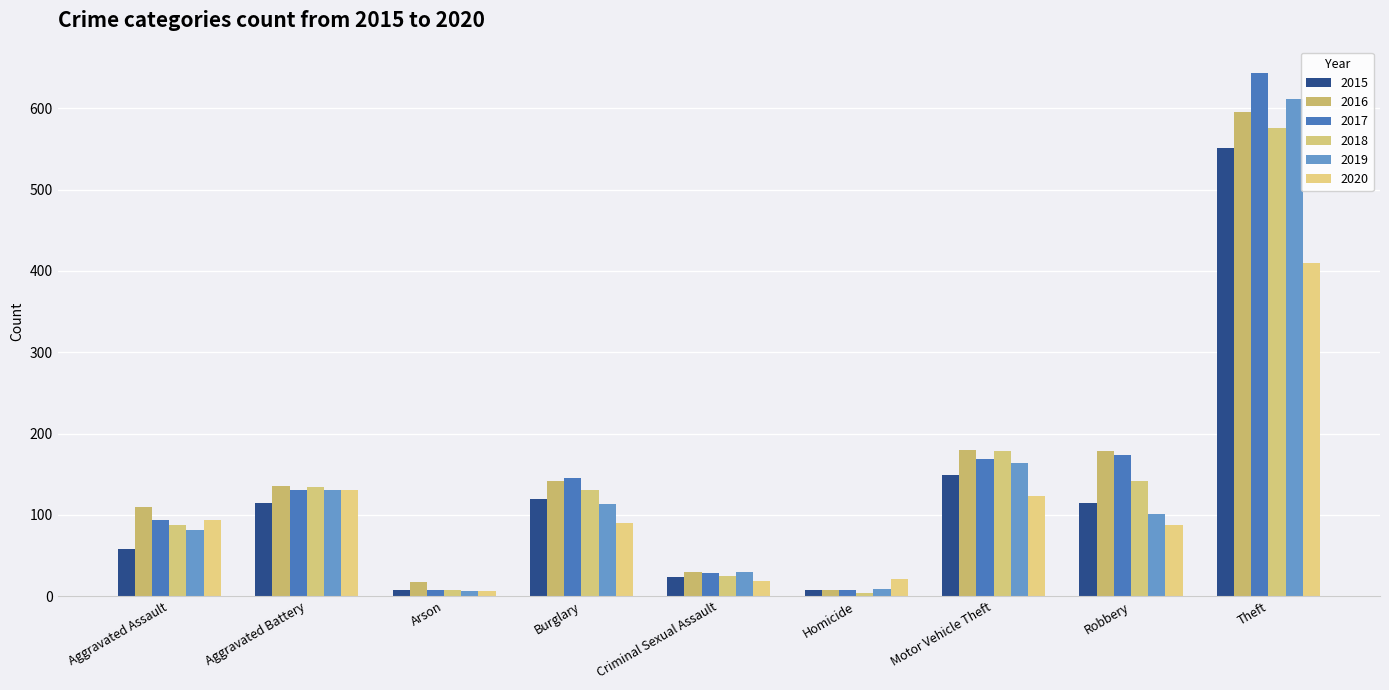

How many bars are there in total?

54